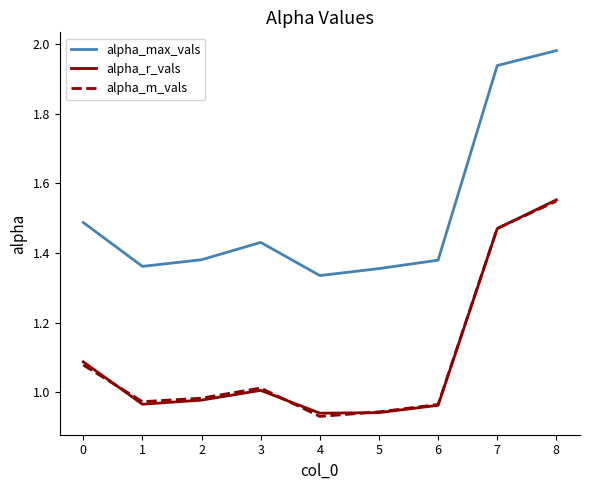

Which series has the largest total across all categories?

alpha_max_vals